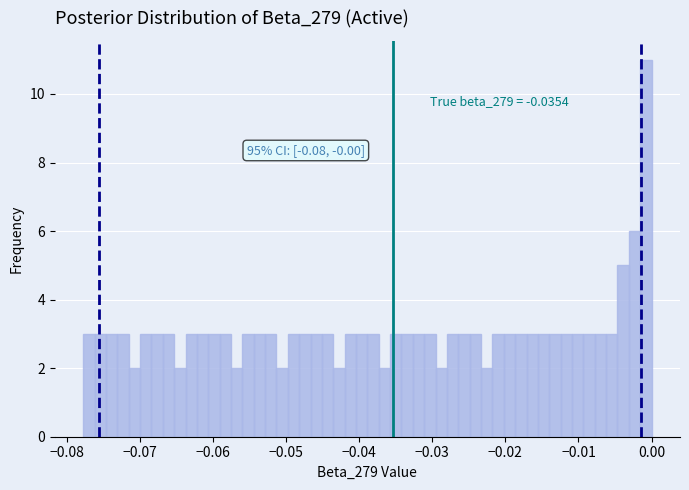

Around what value on the x-axis is the tallest bar? Give the approximate position of its centre, as read against the axis.

-0.001